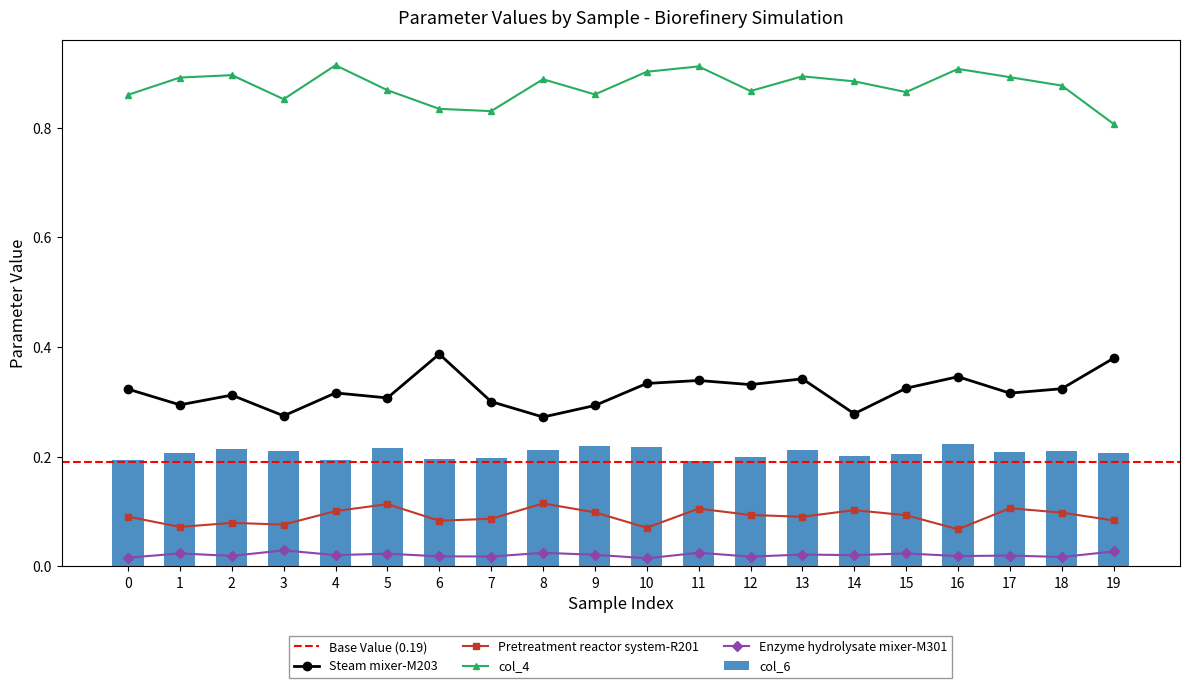

List the labels in order of col_6 value, largest first.

16, 9, 10, 5, 2, 8, 13, 3, 18, 17, 1, 19, 15, 14, 12, 7, 6, 0, 4, 11